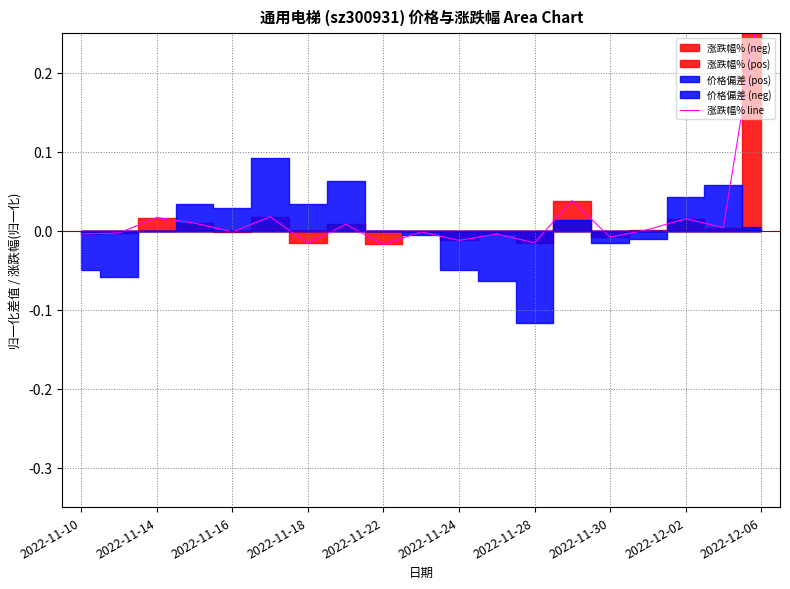

How many values are below 0?

10